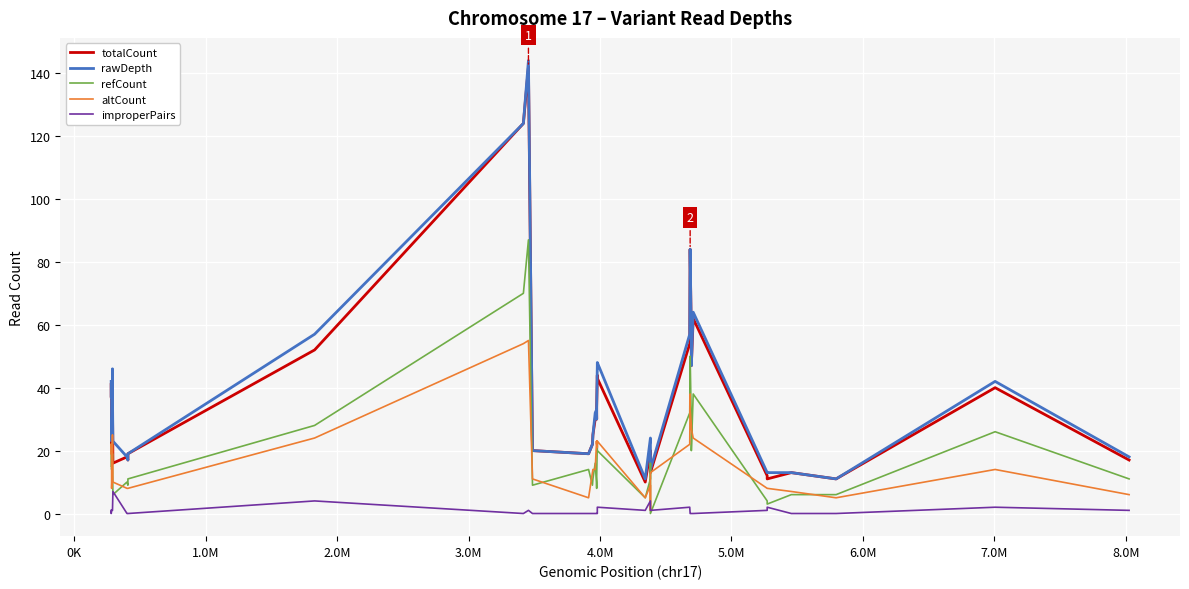

At how many categories does at least one series exceed 125?

1